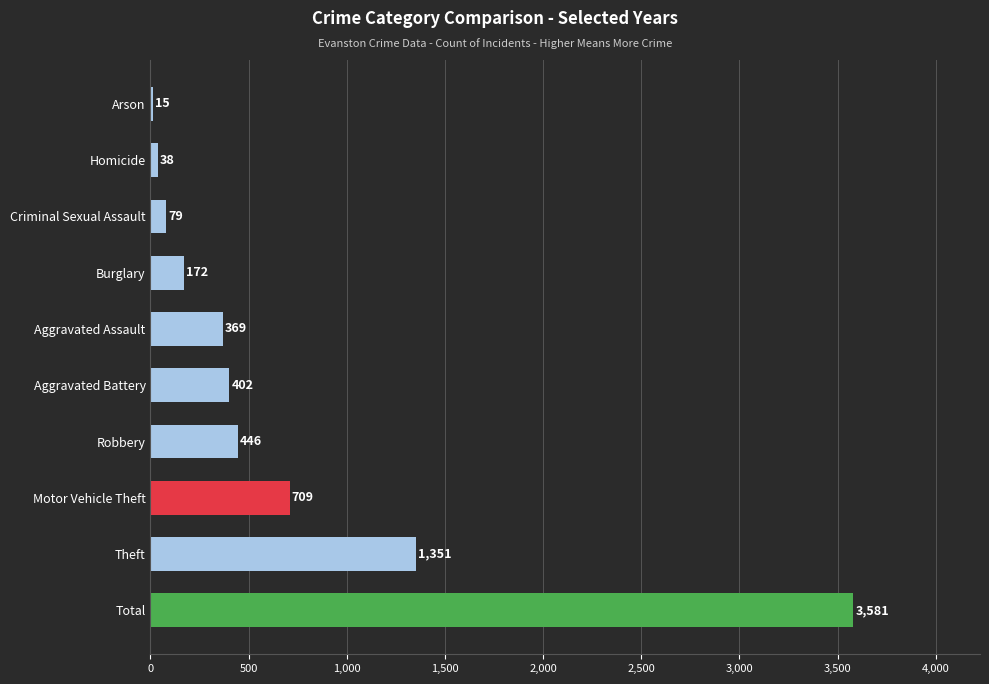

True or false: the data shows 79 at Criminal Sexual Assault.

True